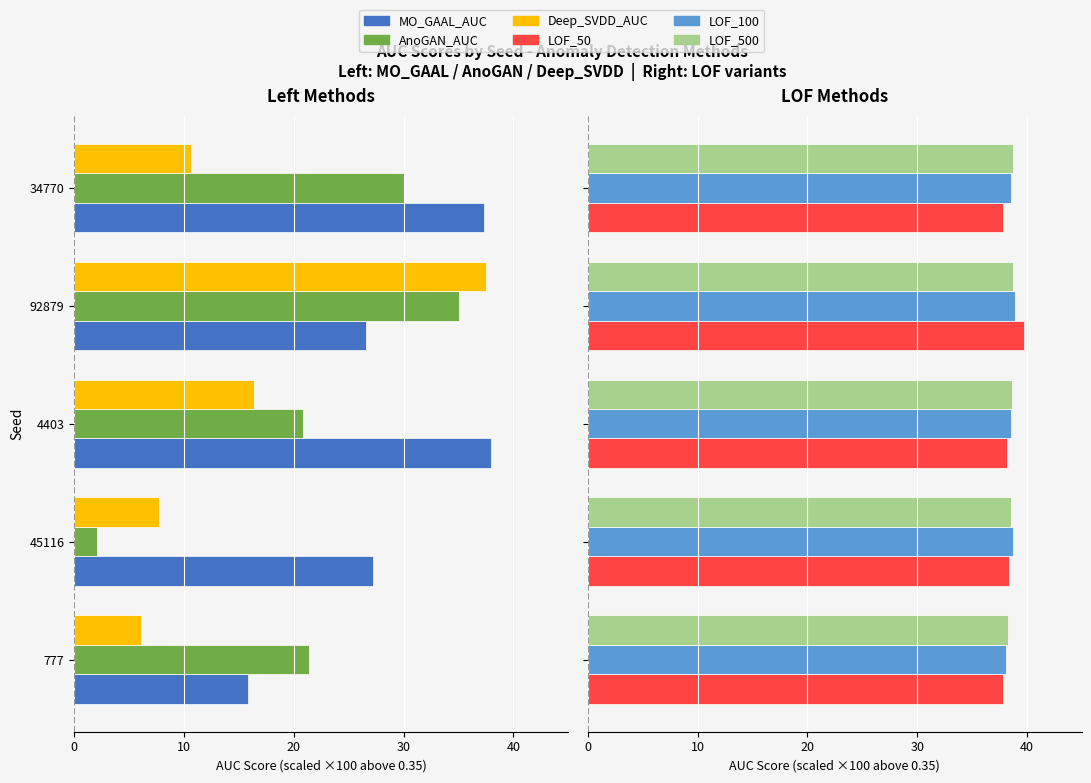

What are all the series names shown in the legend?

MO_GAAL_AUC, AnoGAN_AUC, Deep_SVDD_AUC, LOF_50, LOF_100, LOF_500